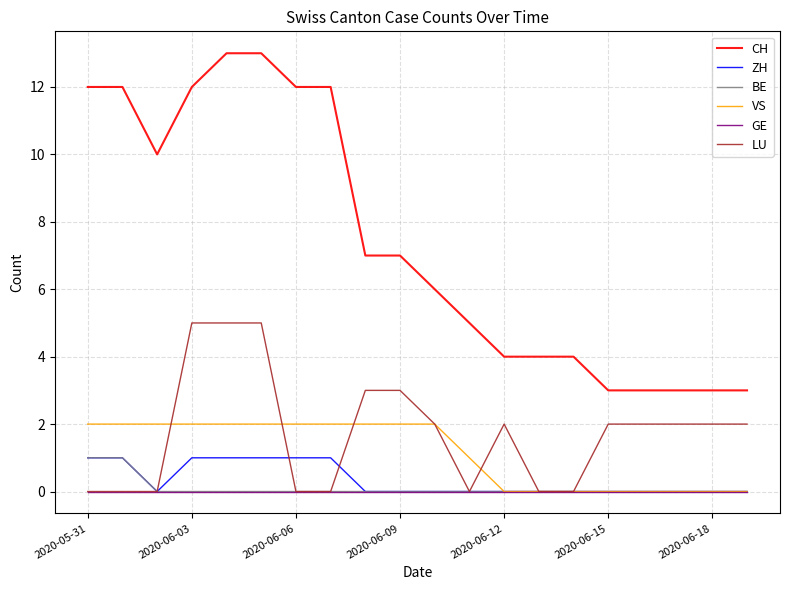

What is the difference between the second highest and minimum values in the CH series?

10